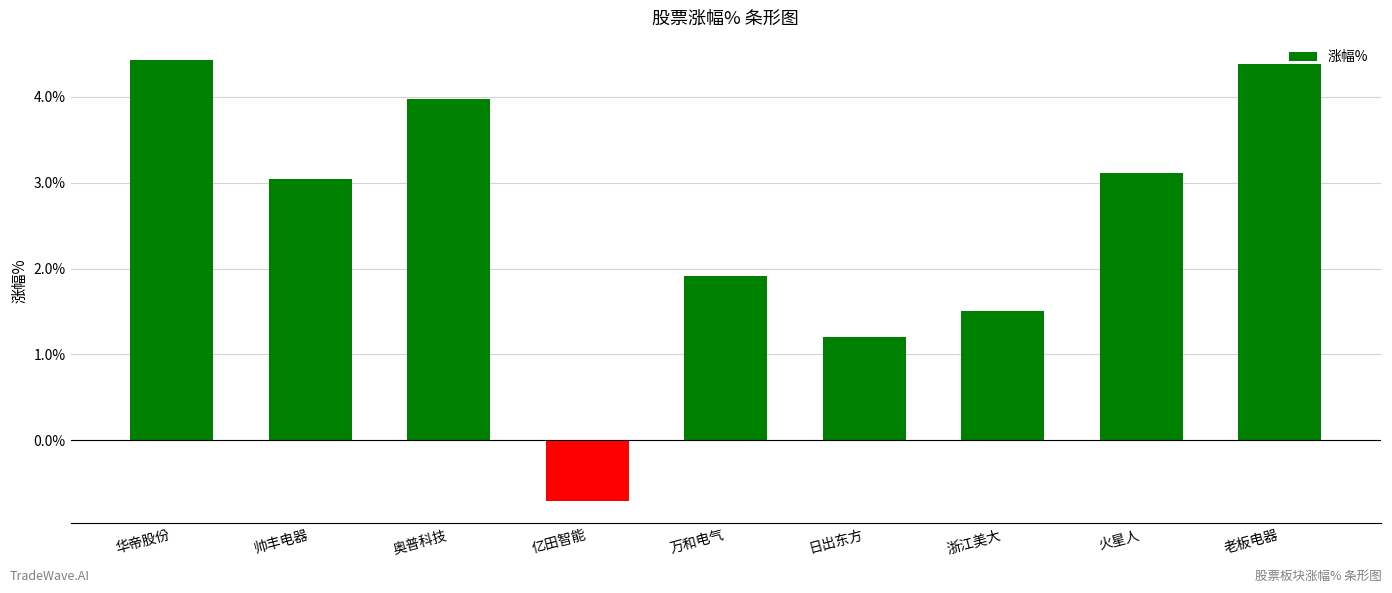

What value does the data have at 奥普科技?

4.0